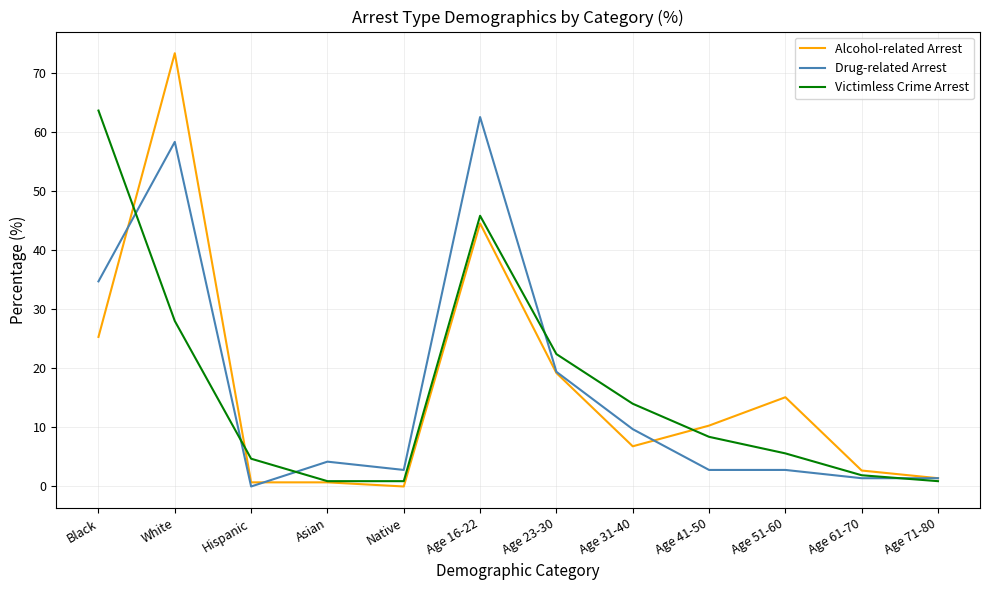

What are all the series names shown in the legend?

Alcohol-related Arrest, Drug-related Arrest, Victimless Crime Arrest